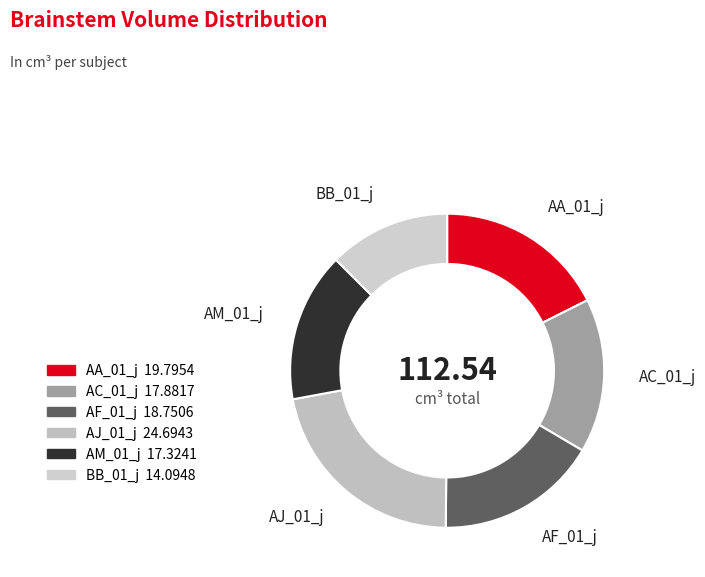

Count the number of slices in the pie.

6